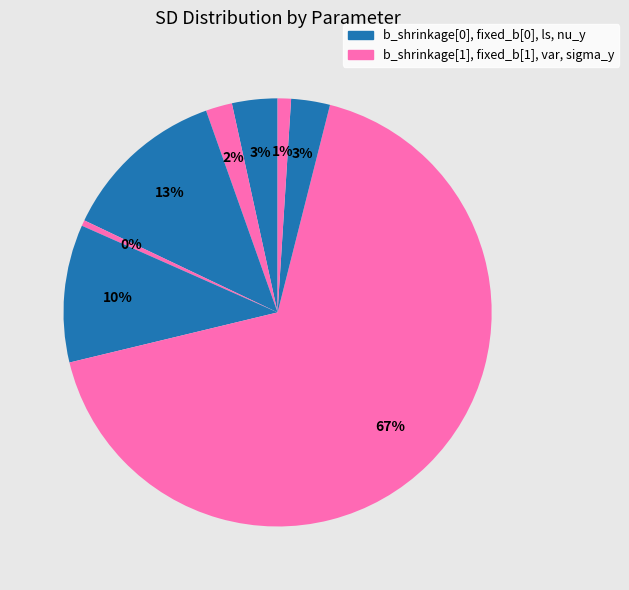

How many slices are in this pie chart?

8